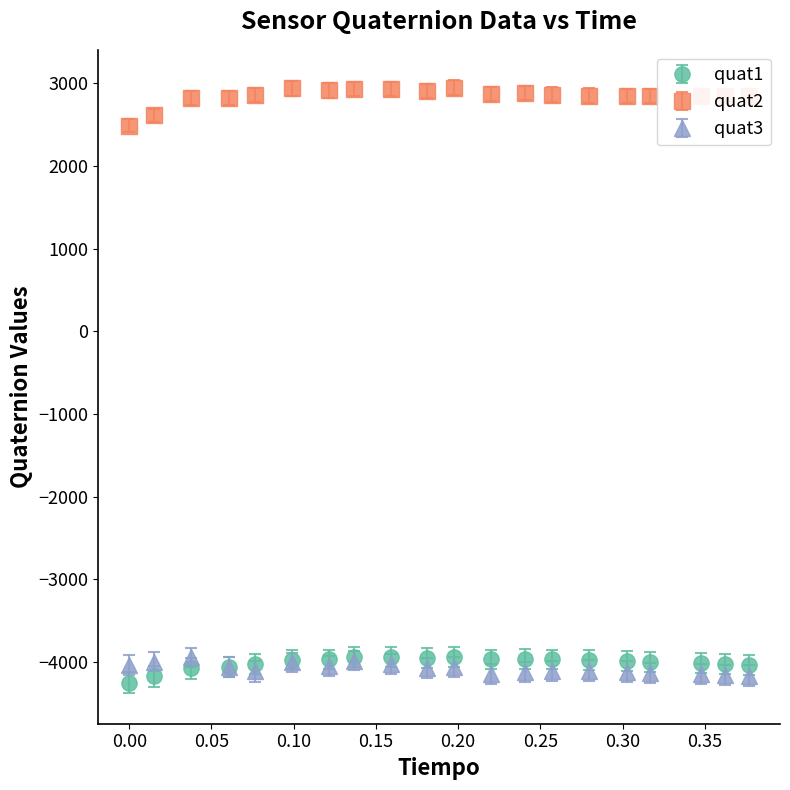

At how many categories does at least one series exceed 1370?

20